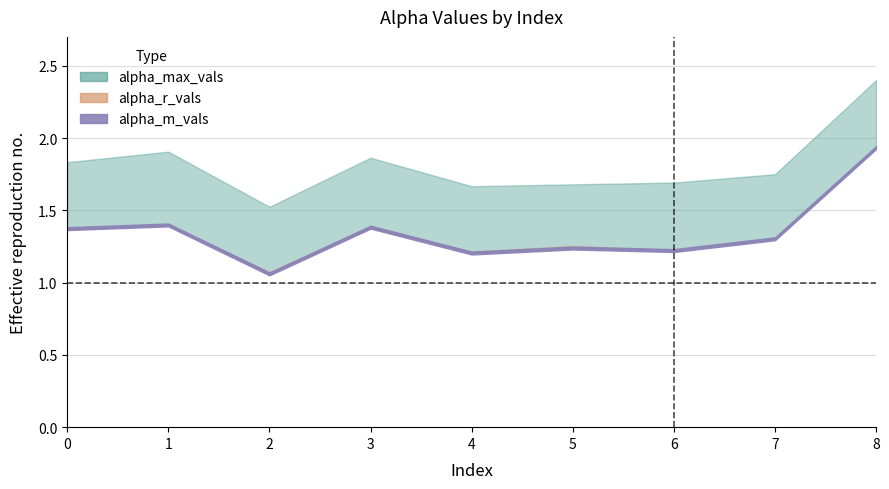

At how many categories does at least one series exceed 2?

1